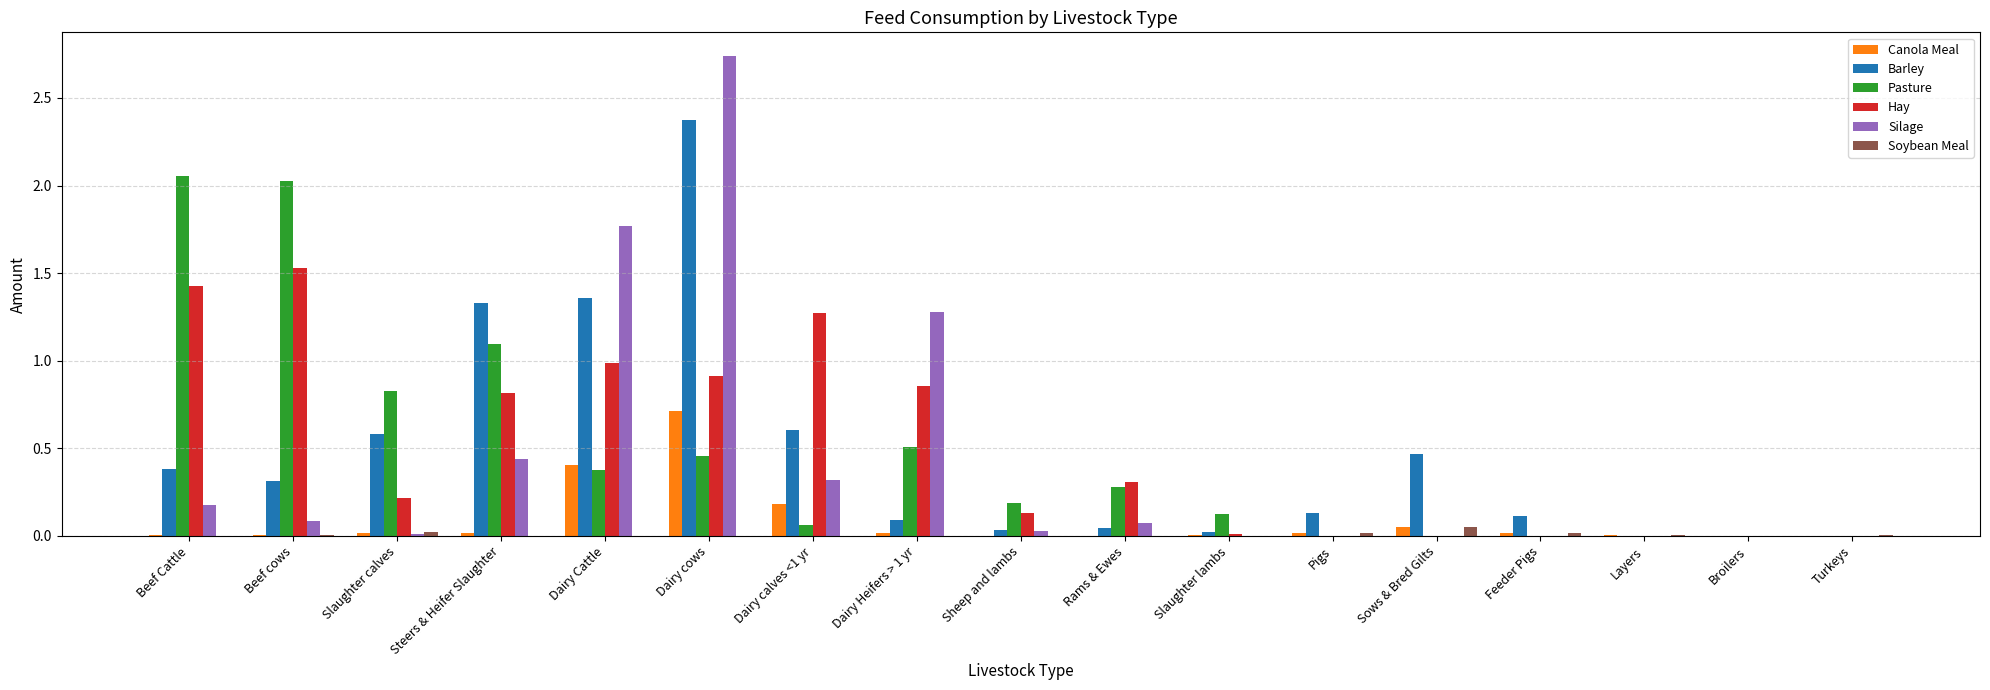

Between Dairy Cattle and Layers, which series saw the biggest shift?

Silage